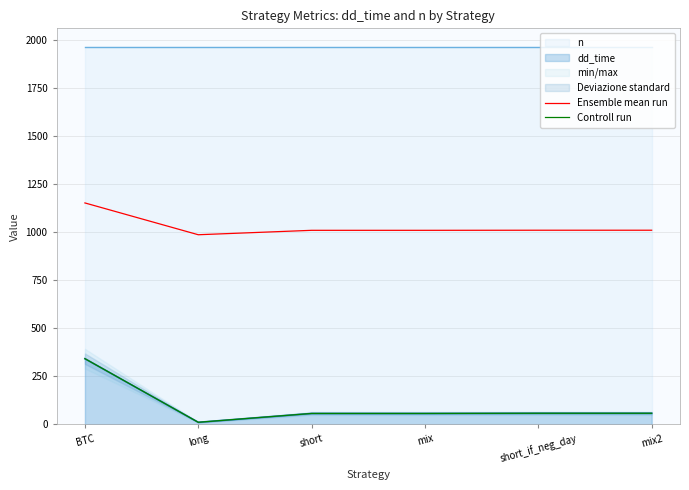

True or false: Ensemble mean run and Controll run cross at least once.

False